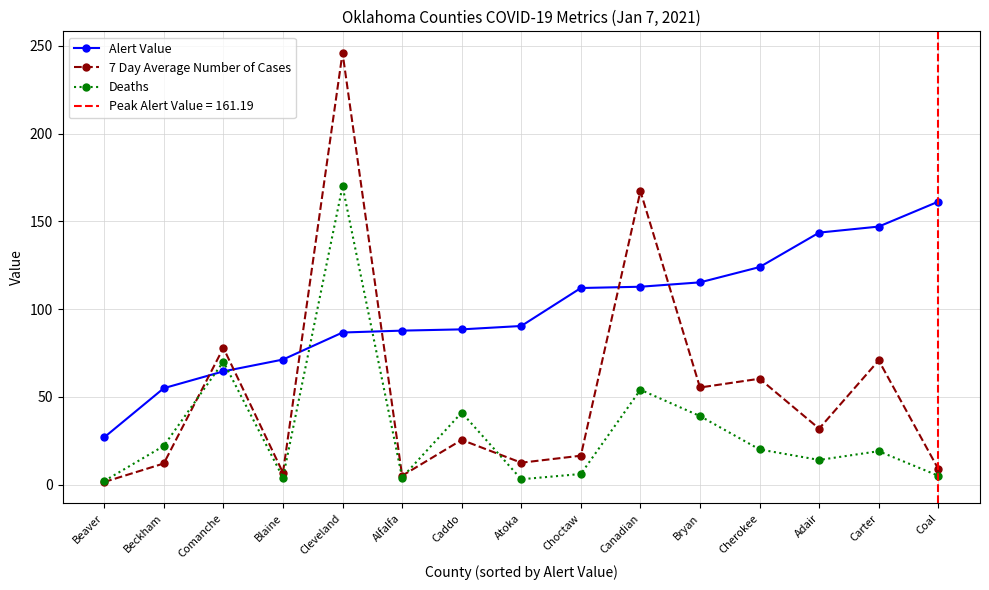

What is the difference between the highest and lowest values at Cherokee?

103.9